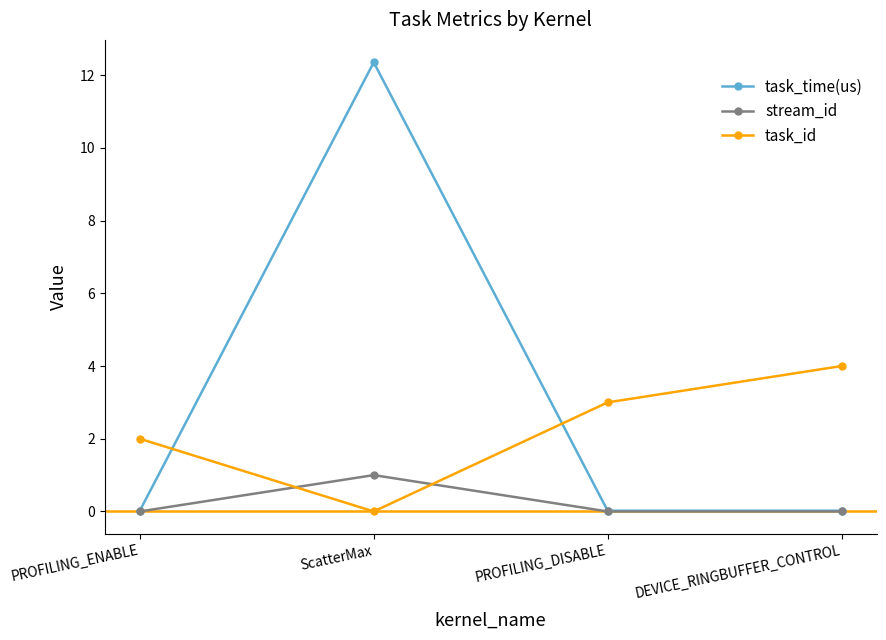

How many times do task_time(us) and task_id cross each other?

2